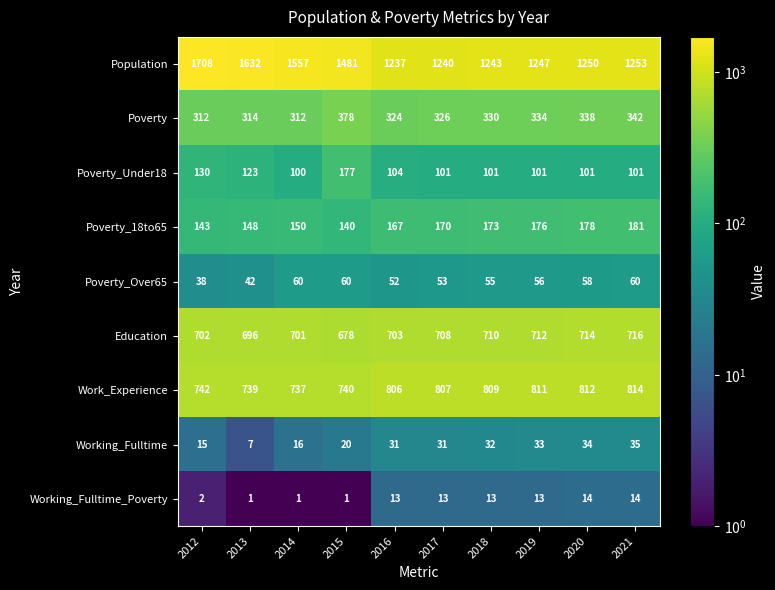

What is the difference between the second highest and second lowest values in the Poverty series?

30